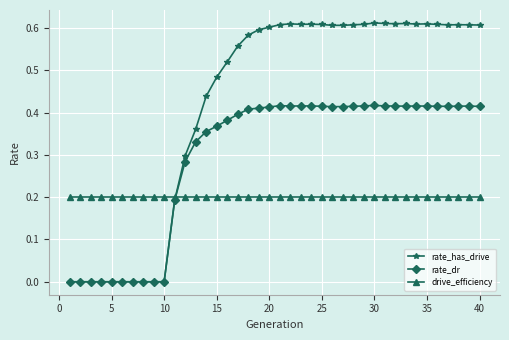

True or false: rate_dr and drive_efficiency cross at least once.

True